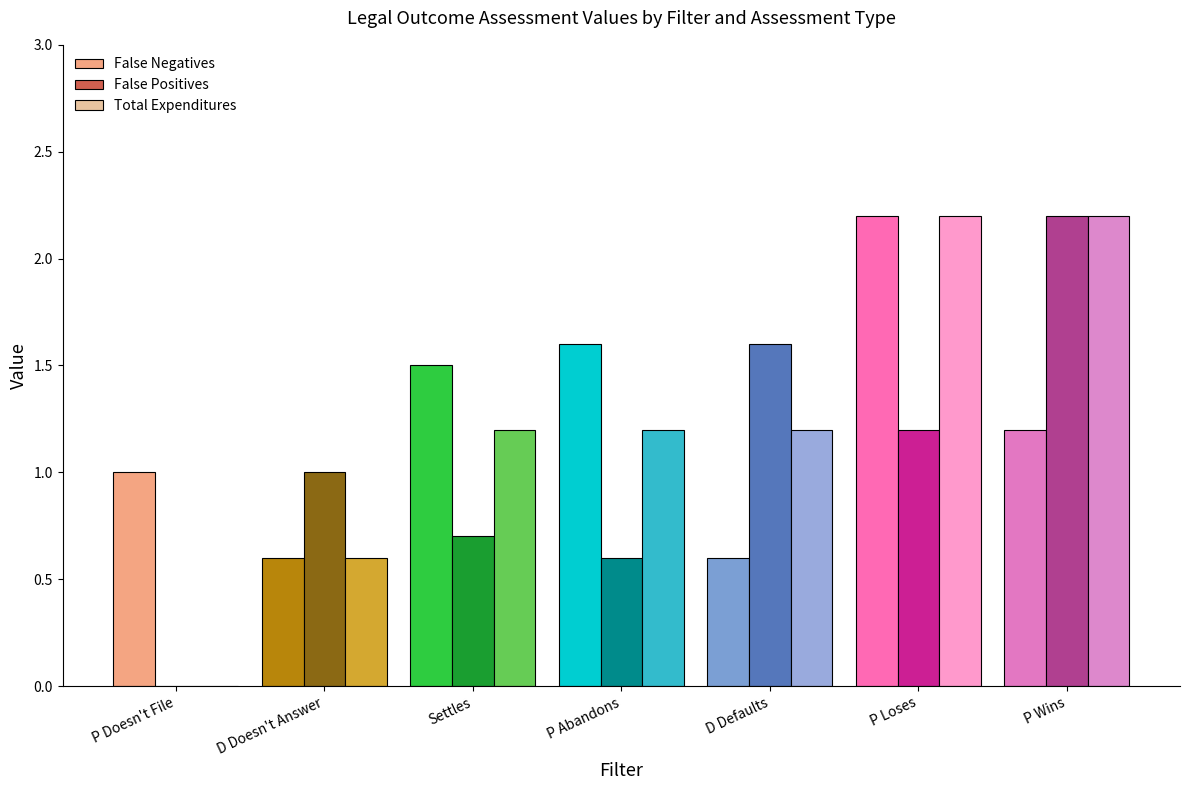

The False Negatives series shows 2.6 at P Abandons. True or false?

False